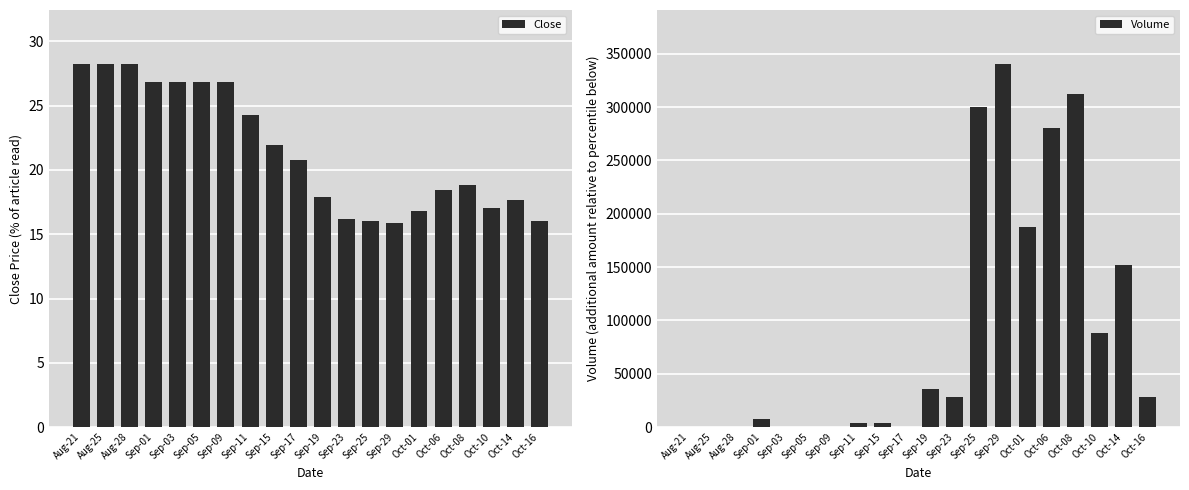

How many data points does each series have?

20